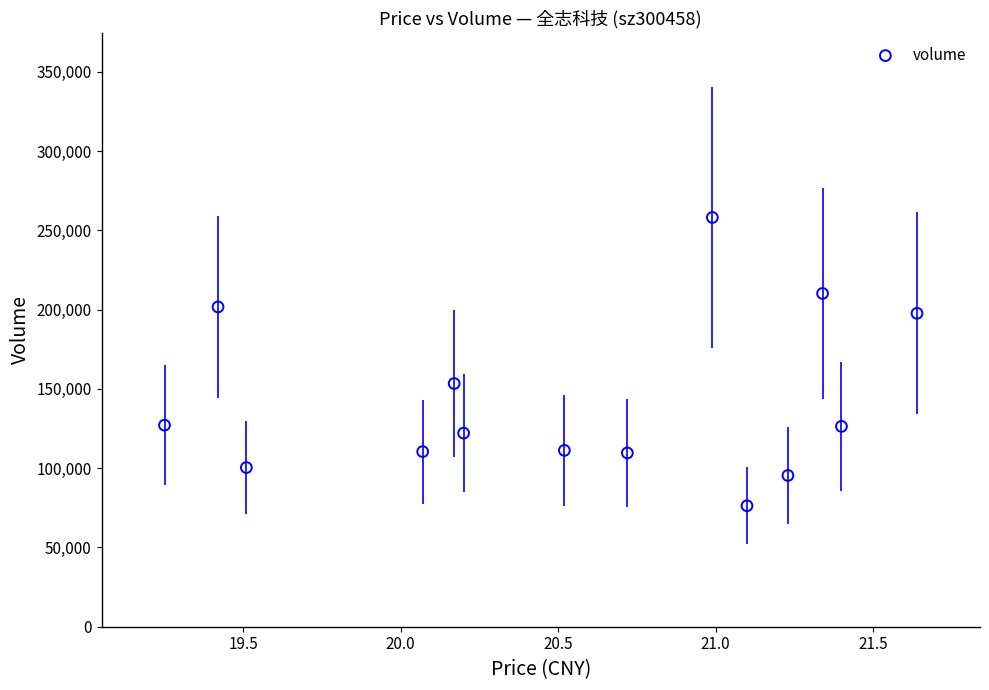

What Y value in the scatter plot is closest to 167202?

153392